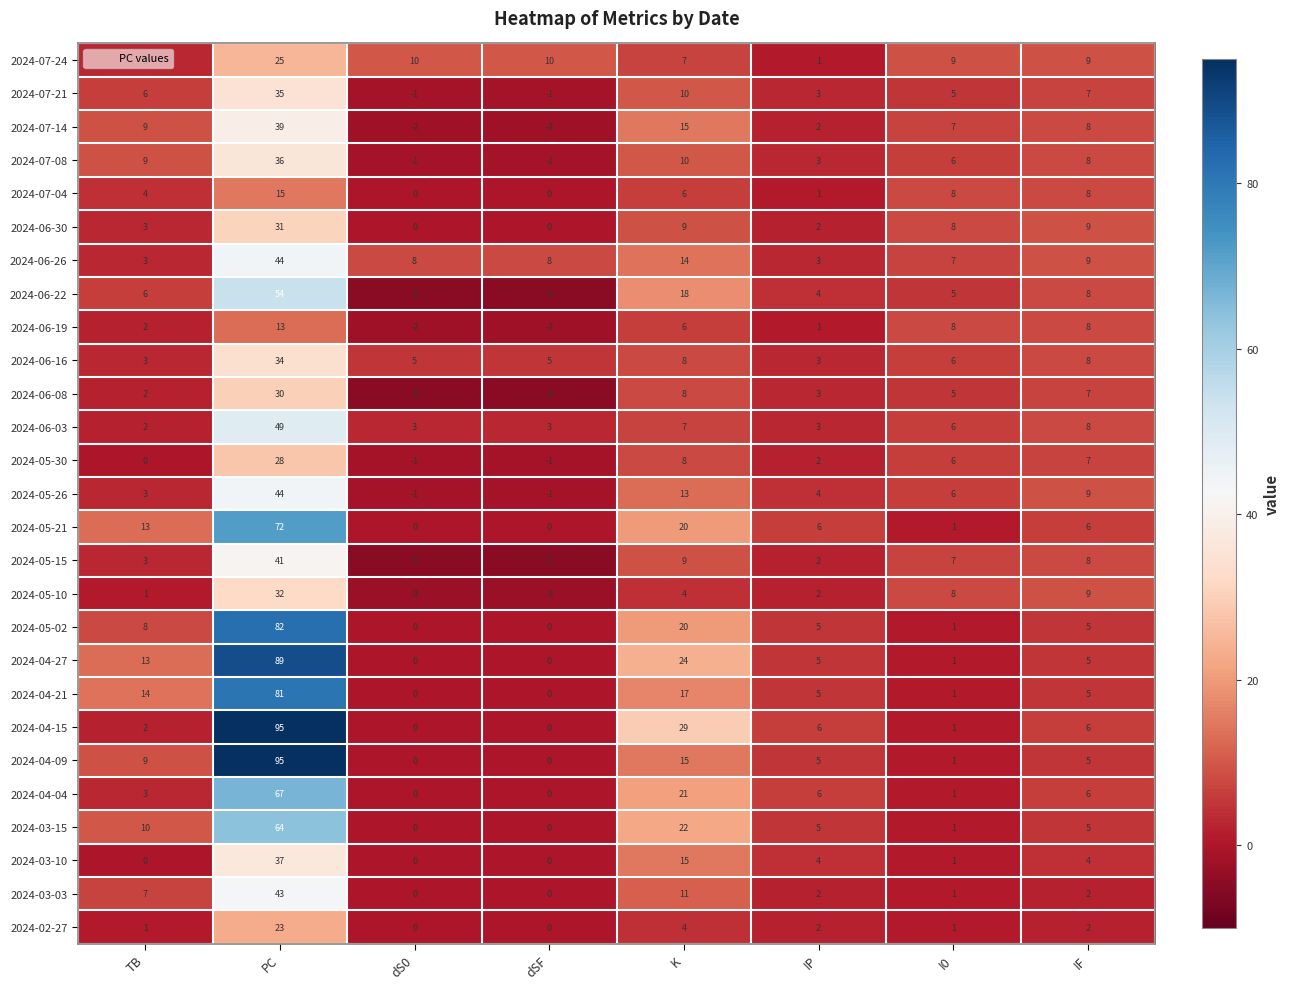

What is the difference between the maximum and second lowest values in the 2024-05-02 series?

82